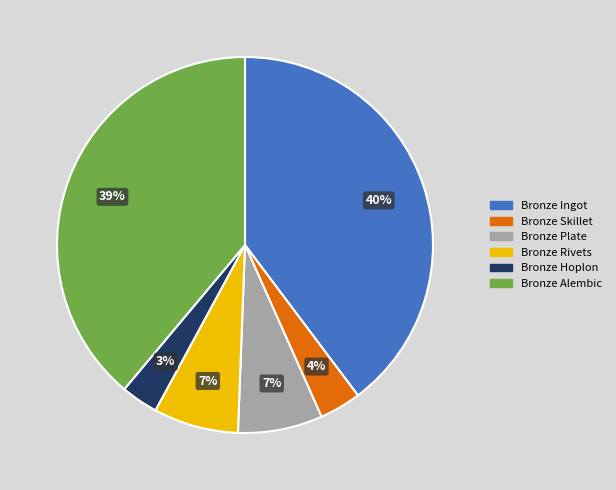

To the nearest percent, what is the combined percentage of Bronze Ingot and Bronze Alembic?

79%